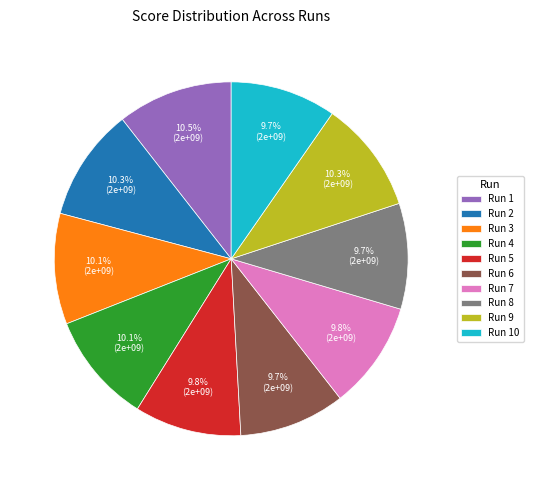

The Run 4 slice represents 10% of the pie. True or false?

True